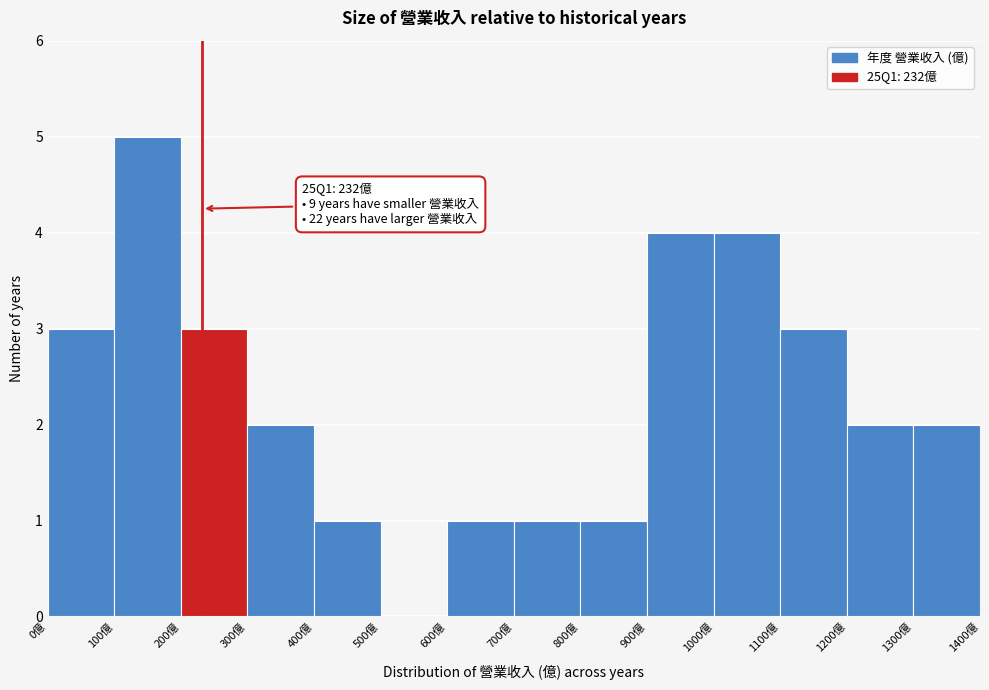

Over which range of the x-axis is the bar tallest?

100 to 200